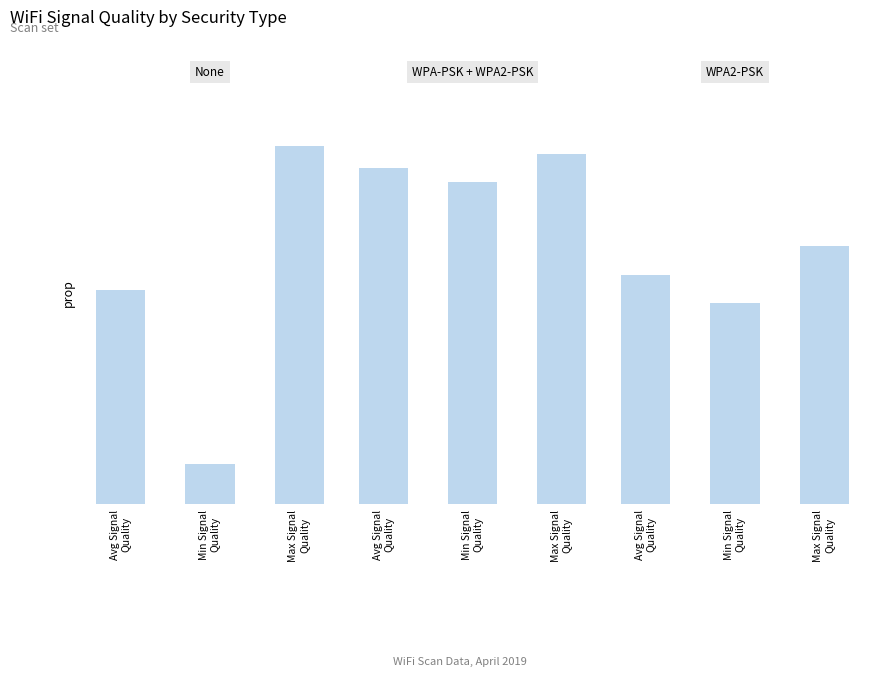

Which category has the highest value across all series?

Max Signal
Quality